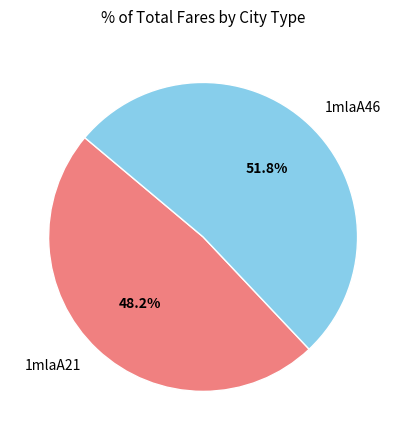

What portion of the pie excludes 1mlaA21?

51.8%